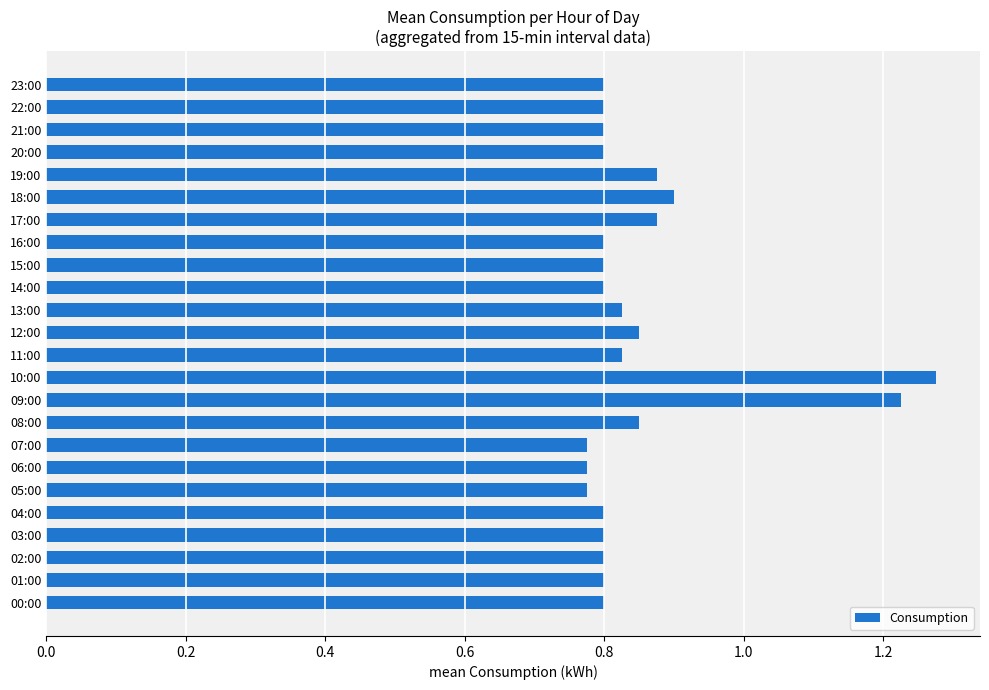

Is it true that the value at 13:00 is 0.8?

True